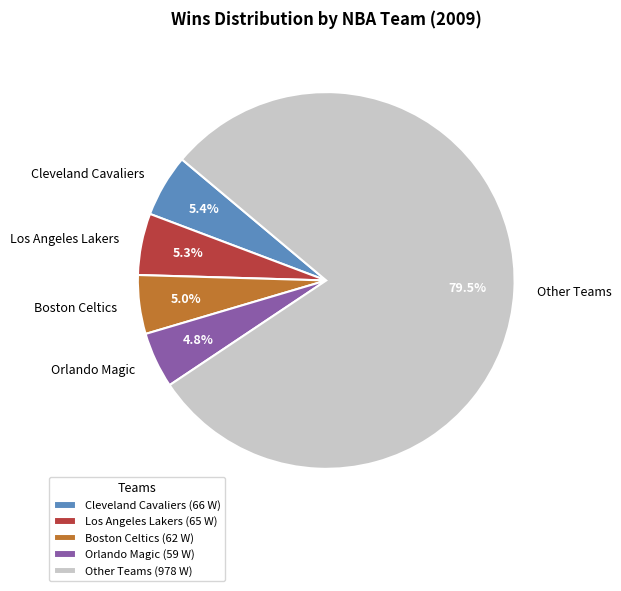

What is the ratio of the value at Orlando Magic to the value at Boston Celtics?

1.0